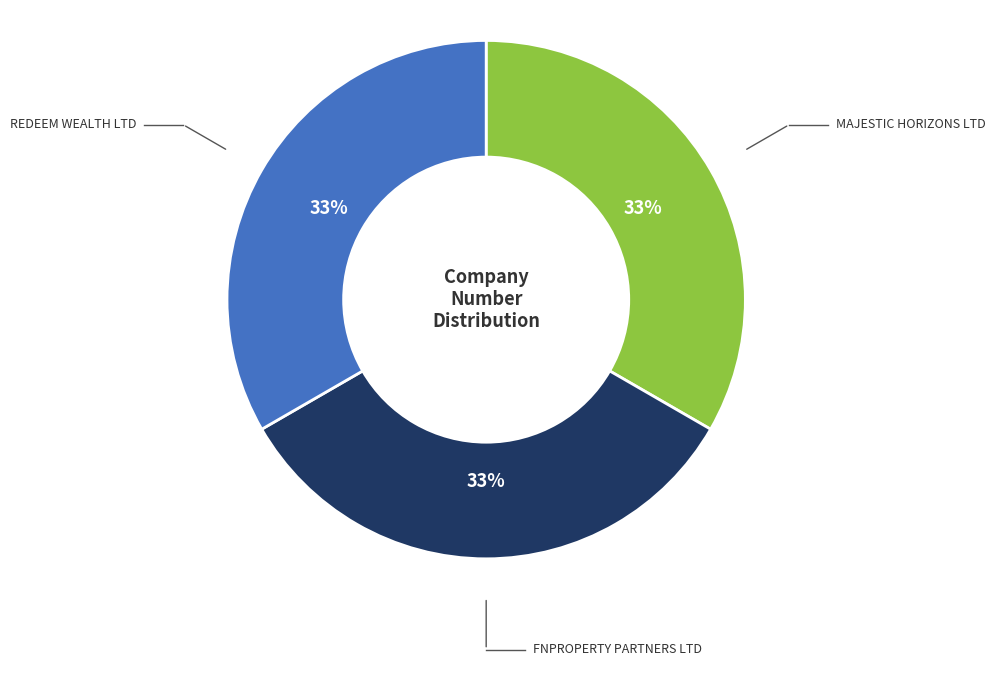

Is there any slice that represents more than half of the pie?

No